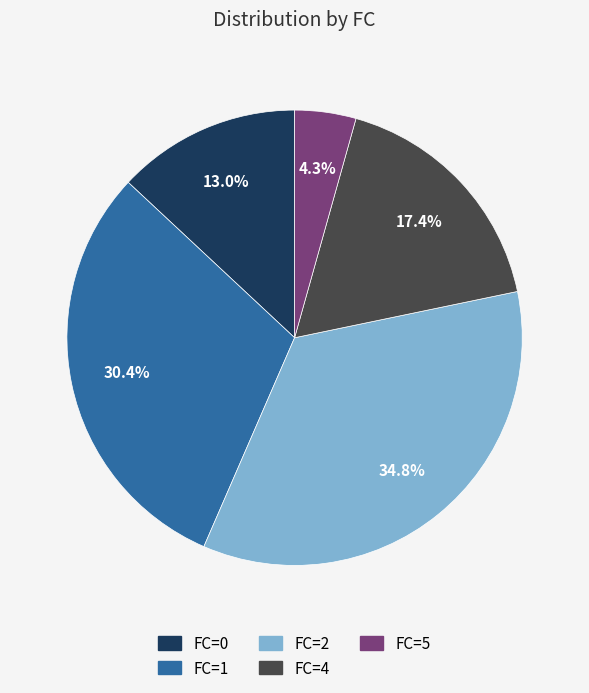

How many slices are in this pie chart?

5